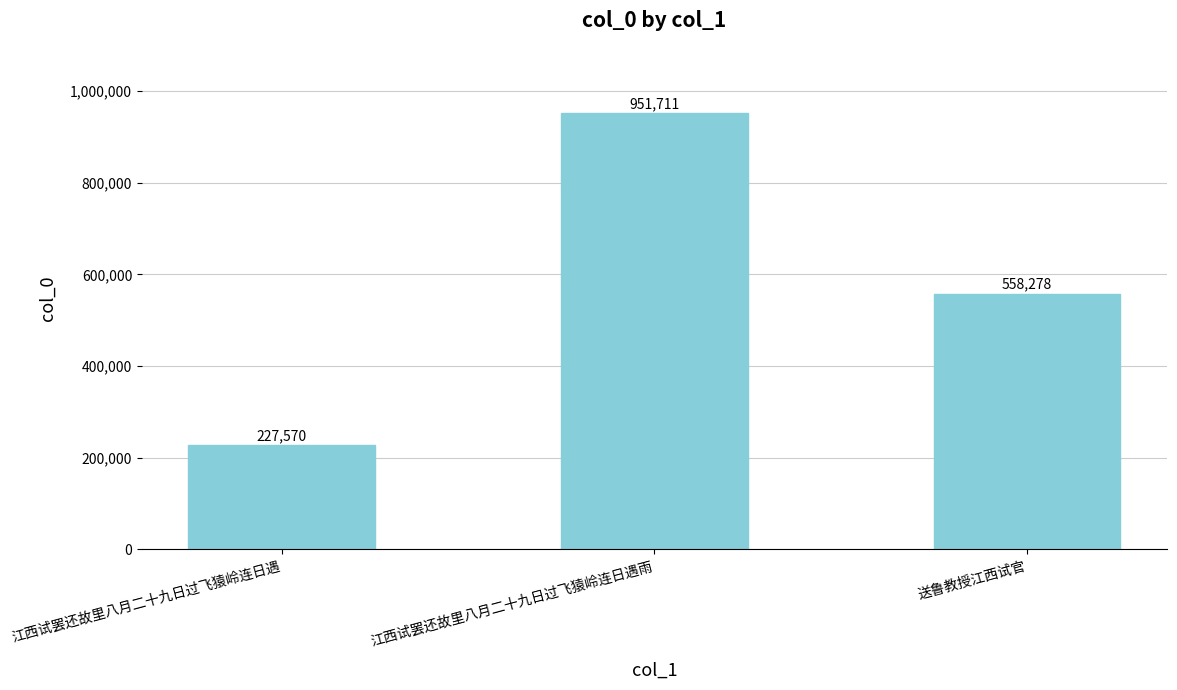

What is the label of the 3rd bar from the right?

江西试罢还故里八月二十九日过飞猿岭连日遇